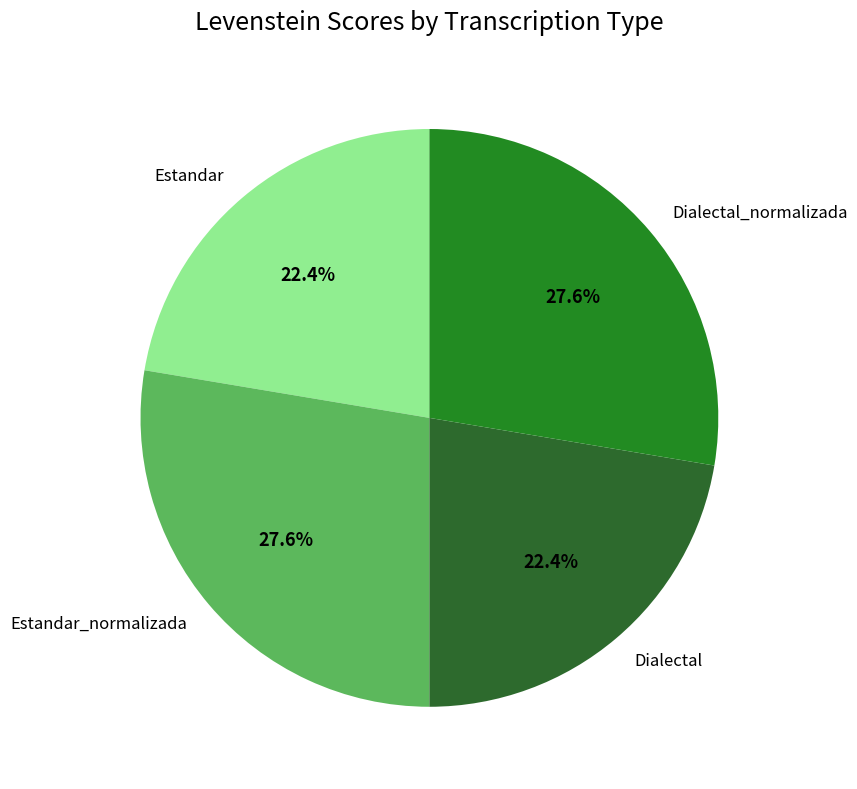

Is there a majority slice in this chart?

No